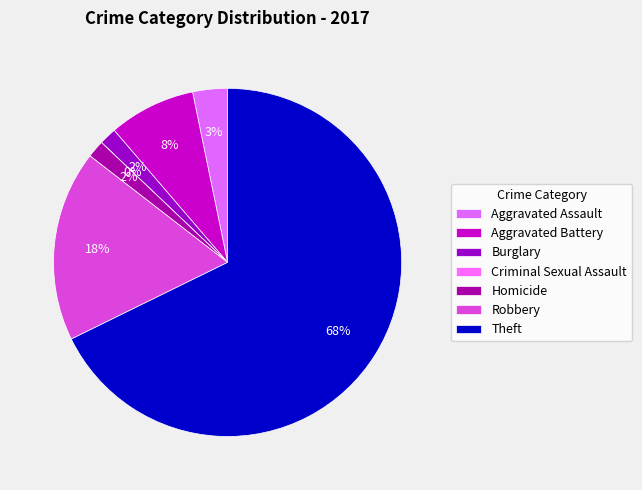

To the nearest percent, what is the average slice percentage?

14%